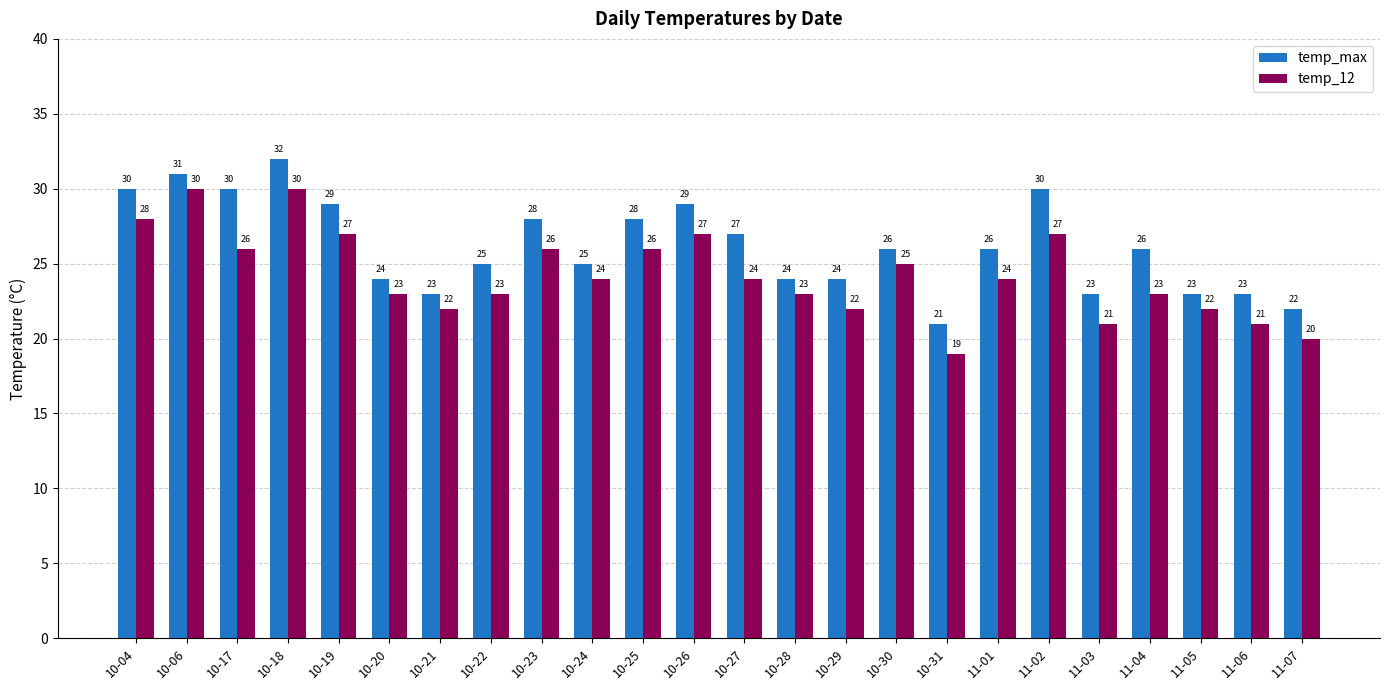

What is the value of the temp_max bar at the 4th from the left?

32